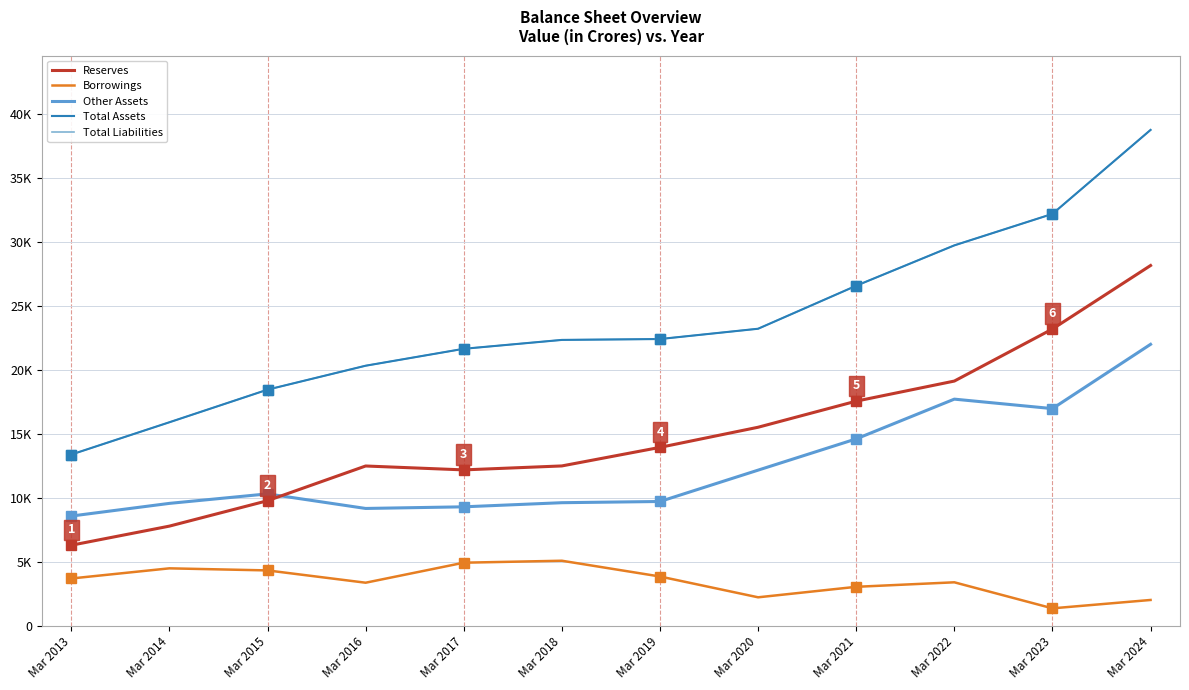

Is this an area chart (filled region under the line)?

No